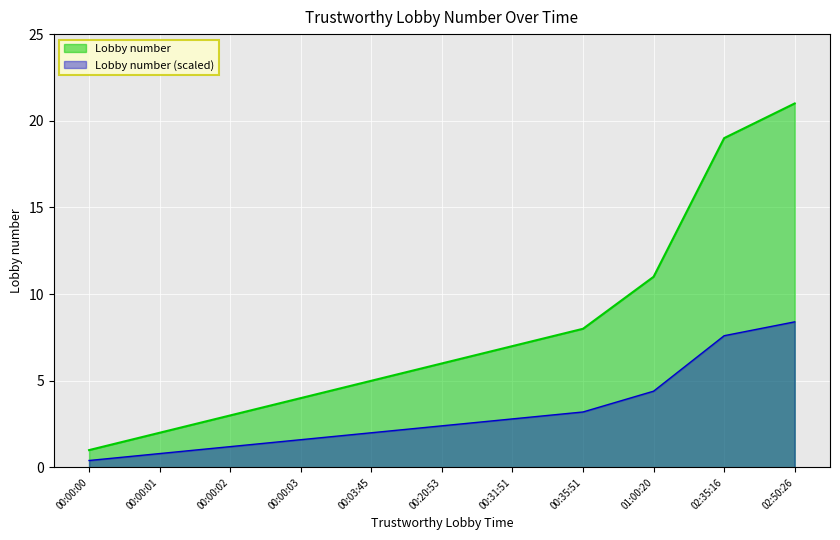

What is the label of the 7th point from the left?

00:31:51